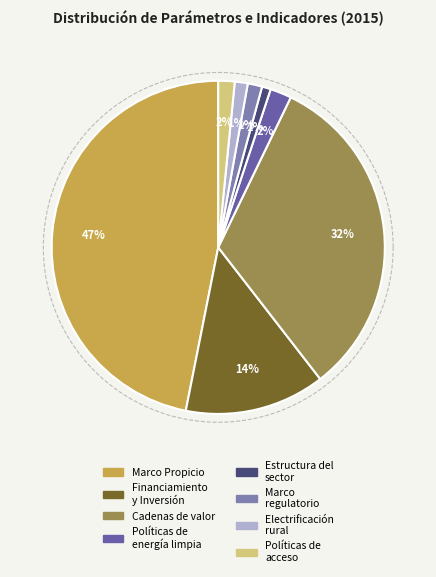

What portion of the pie excludes Políticas de energía limpia?

97.9%